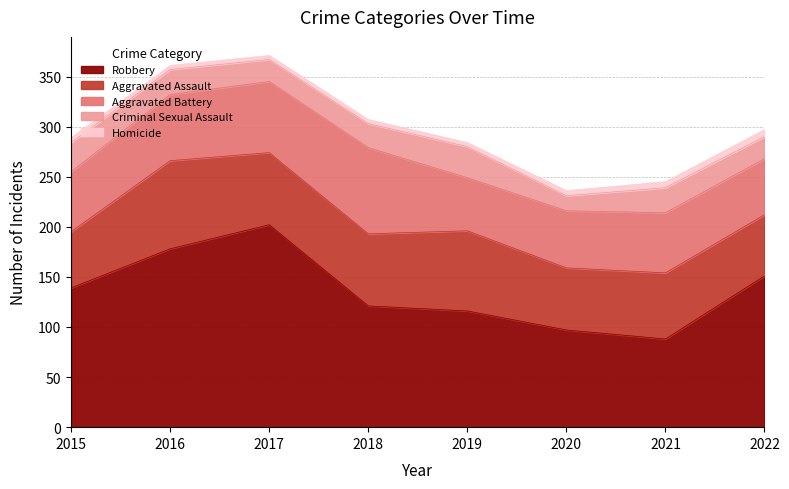

Is the value of Aggravated Battery at 2018 greater than the value of Robbery at 2018?

No